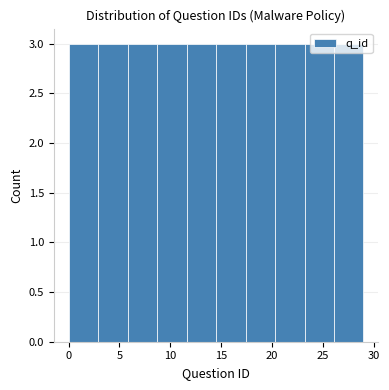

Reading left to right, transcribe this chart: for each bar, give the range it covers on the x-axis and its height. Neither the bar edges nor the heights are printed on the chart, so give them approximately, as read against the axes.

0.0 to 2.9: 3
2.9 to 5.8: 3
5.8 to 8.7: 3
8.7 to 11.6: 3
11.6 to 14.5: 3
14.5 to 17.4: 3
17.4 to 20.3: 3
20.3 to 23.2: 3
23.2 to 26.1: 3
26.1 to 29.0: 3